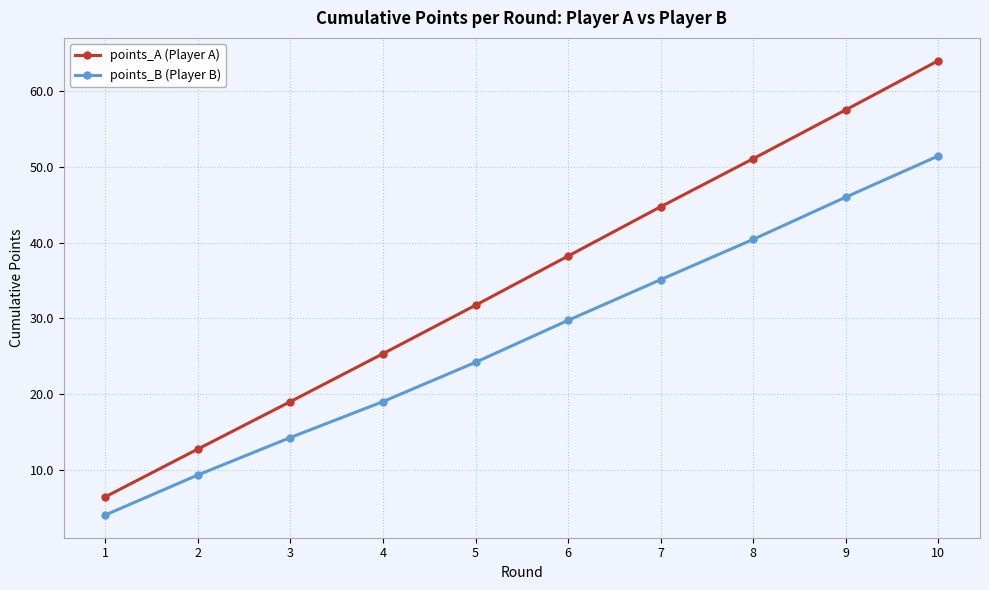

Reading left to right, list all the values displayed in this chart.

points_A (Player A): 6.4	12.7	19.0	25.3	31.7	38.2	44.8	51.1	57.6	64.1
points_B (Player B): 4.0	9.3	14.3	19.0	24.2	29.8	35.1	40.4	46.0	51.5